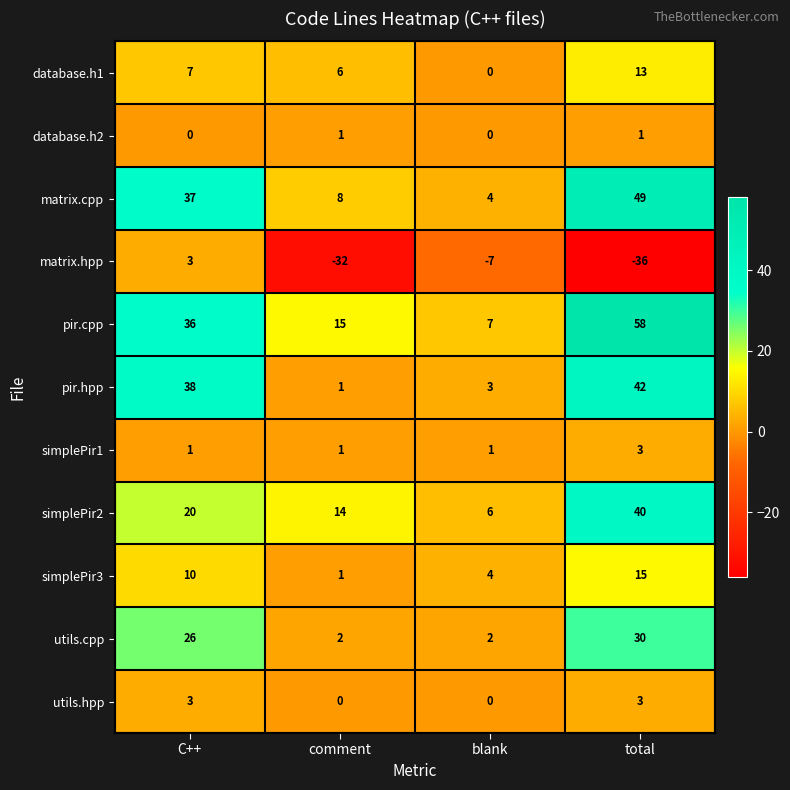

What is the maximum value for matrix.cpp?

49